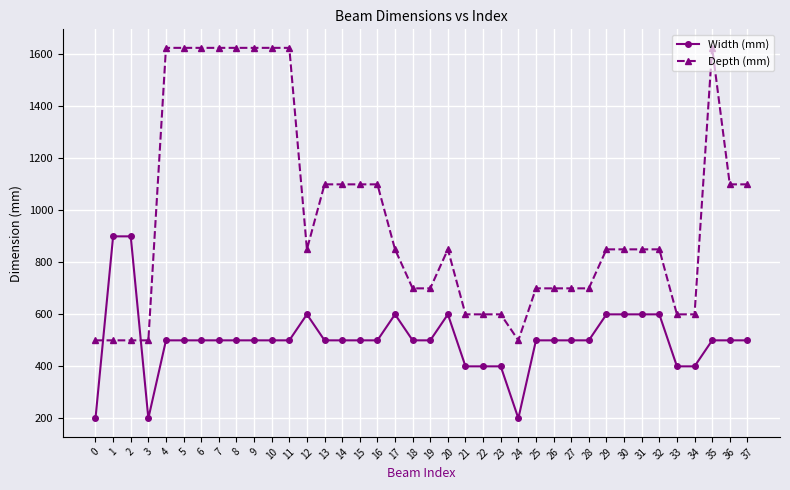

What value does the Width (mm) series have at 27?

500